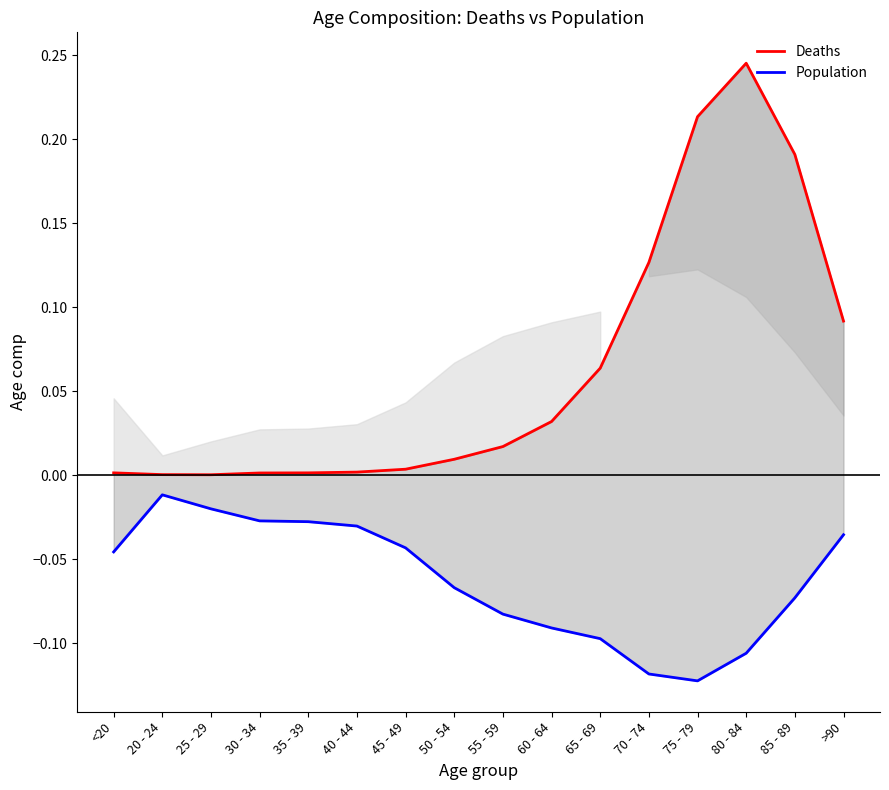

Which series has the largest total across all categories?

Deaths